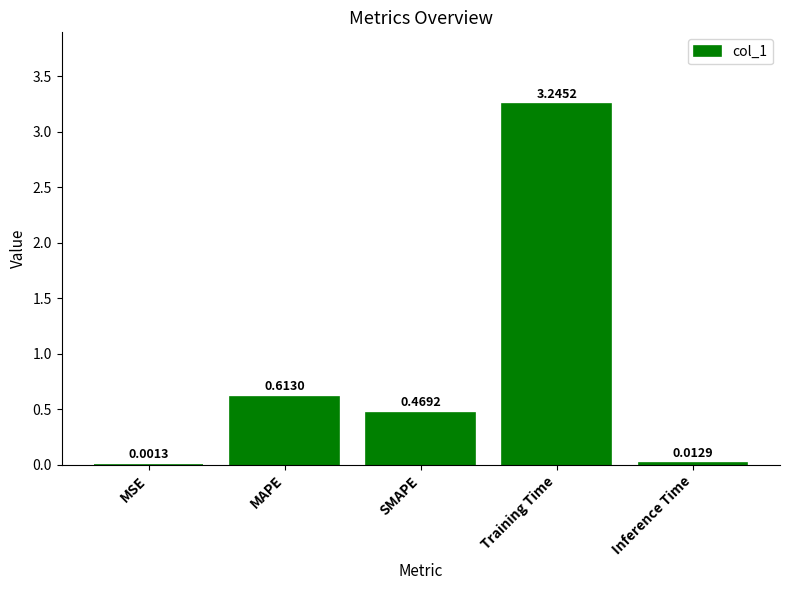

What is the change in value from MAPE to Training Time?

+2.6